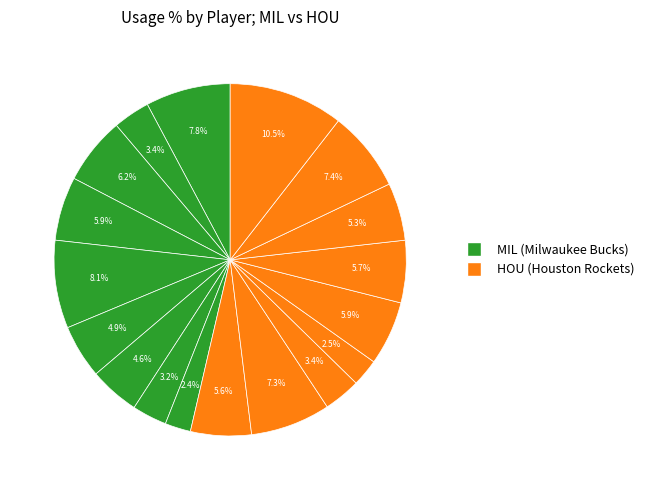

How many slices are in this pie chart?

18